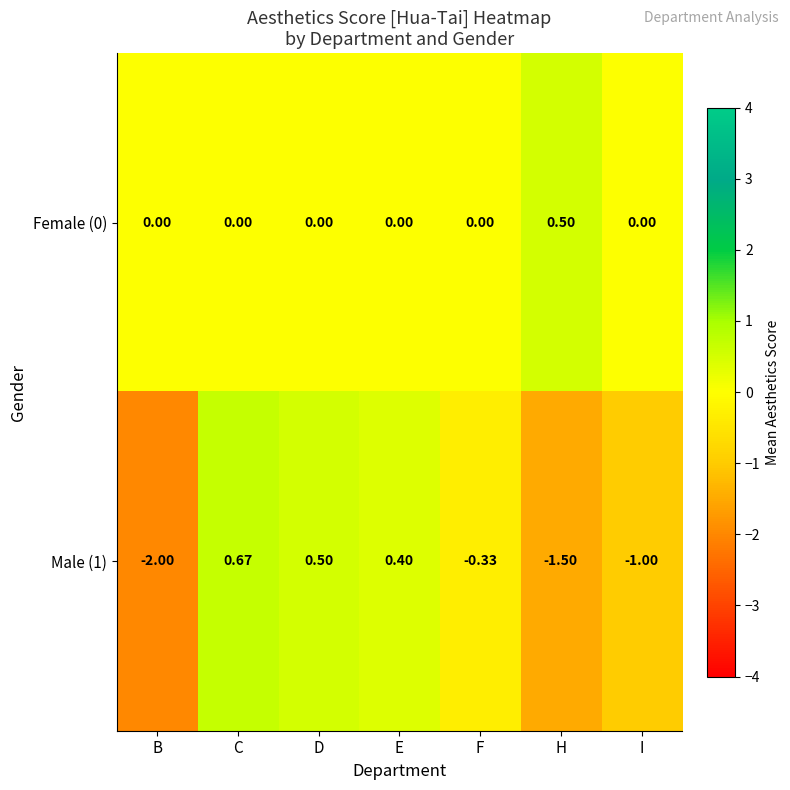

Which series has the largest total across all categories?

Female (0)